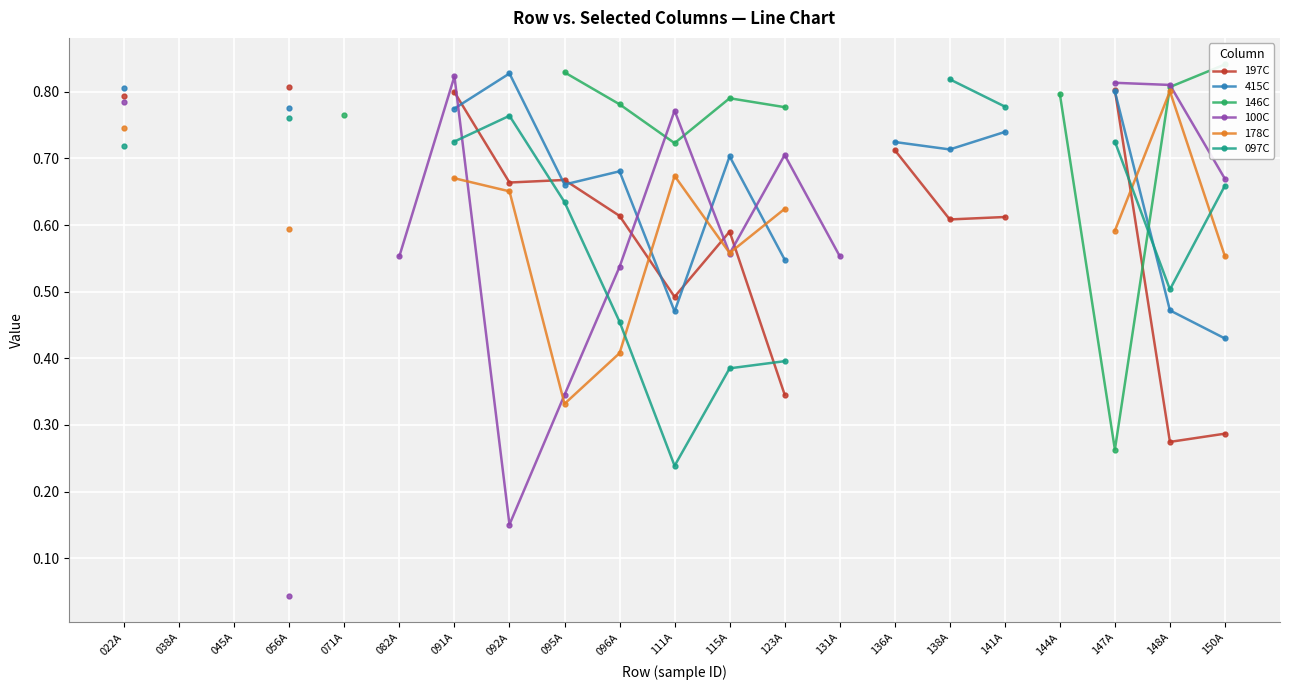

Which series has the widest spread of values?

100C